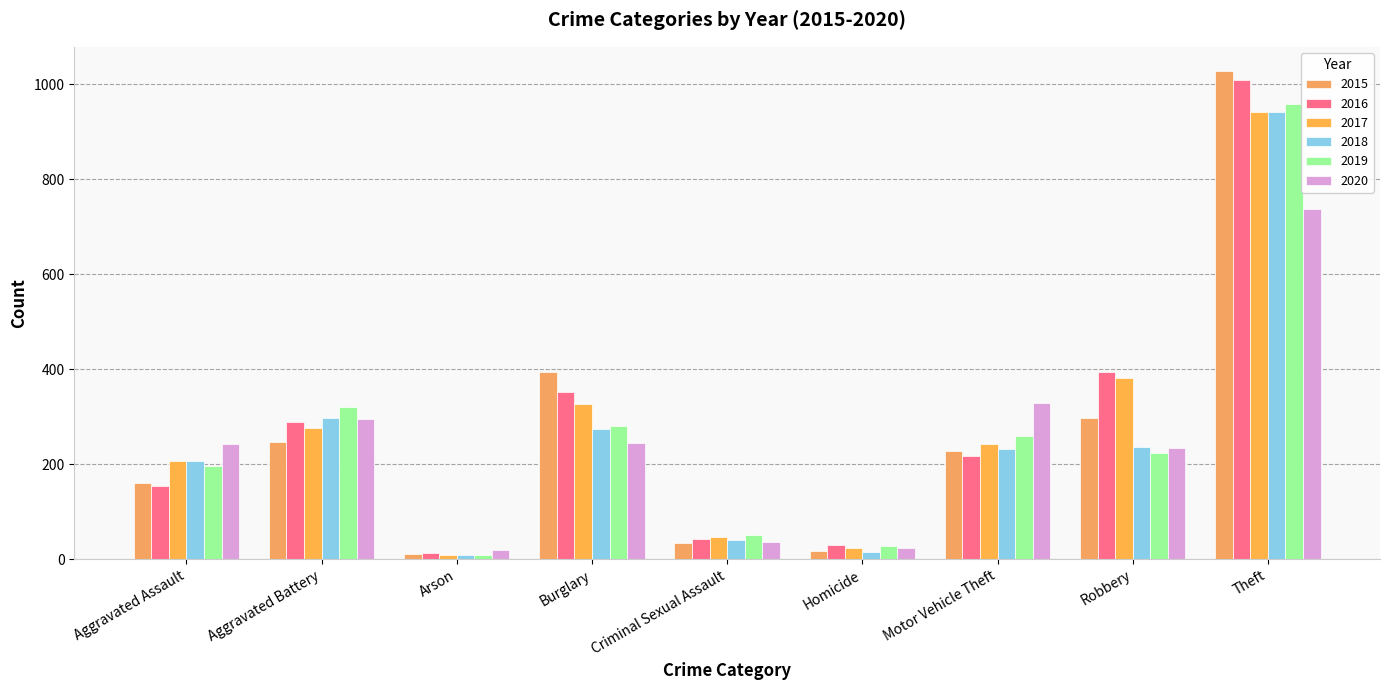

At how many categories does at least one series exceed 316?

5